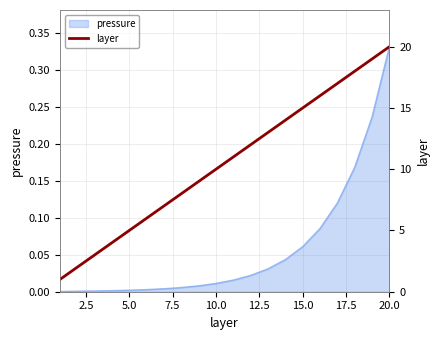

What is the greatest value displayed?

20